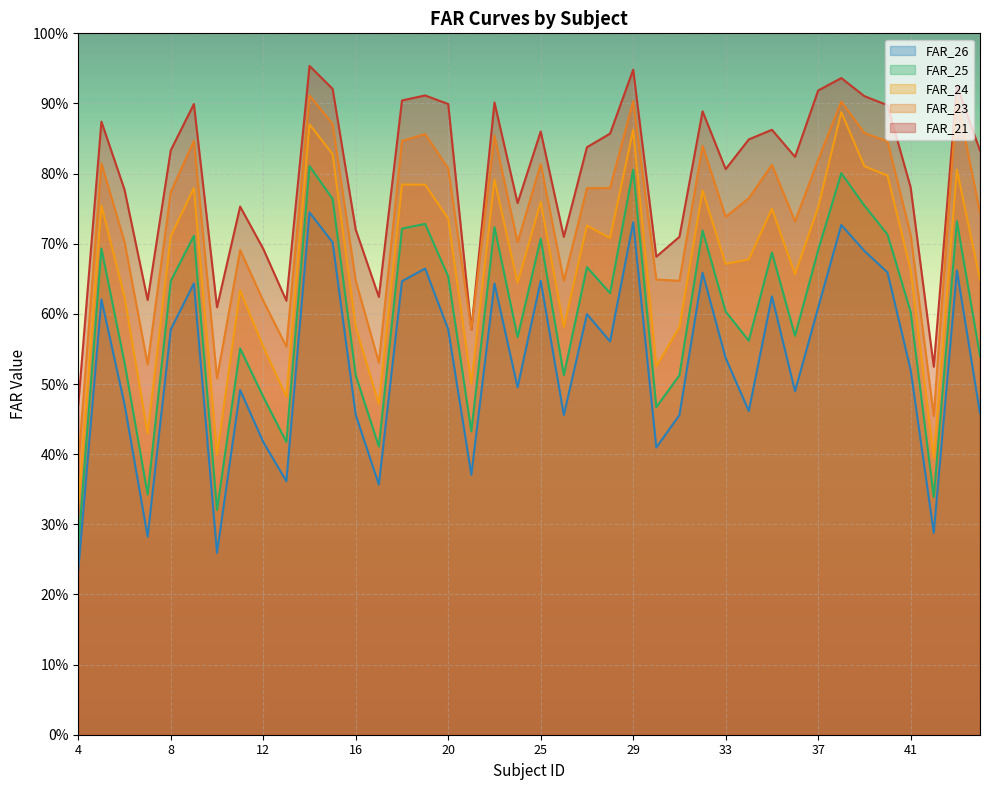

Reading left to right, list all the values displayed in this chart.

FAR_21: 4=0.5	5=0.9	6=0.8	7=0.6	8=0.8	9=0.9	10=0.6	11=0.8	12=0.7	13=0.6	14=1.0	15=0.9	16=0.7	17=0.6	18=0.9	19=0.9	20=0.9	21=0.6	22=0.9	24=0.8	25=0.9	26=0.7	27=0.8	28=0.9	29=0.9	30=0.7	31=0.7	32=0.9	33=0.8	34=0.8	35=0.9	36=0.8	37=0.9	38=0.9	39=0.9	40=0.9	41=0.8	42=0.5	43=0.9	44=0.8
FAR_23: 4=0.4	5=0.8	6=0.7	7=0.5	8=0.8	9=0.8	10=0.5	11=0.7	12=0.6	13=0.6	14=0.9	15=0.9	16=0.6	17=0.5	18=0.8	19=0.9	20=0.8	21=0.6	22=0.9	24=0.7	25=0.8	26=0.6	27=0.8	28=0.8	29=0.9	30=0.6	31=0.6	32=0.8	33=0.7	34=0.8	35=0.8	36=0.7	37=0.8	38=0.9	39=0.9	40=0.8	41=0.7	42=0.5	43=0.9	44=0.7
FAR_24: 4=0.3	5=0.8	6=0.6	7=0.4	8=0.7	9=0.8	10=0.4	11=0.6	12=0.6	13=0.5	14=0.9	15=0.8	16=0.6	17=0.5	18=0.8	19=0.8	20=0.7	21=0.5	22=0.8	24=0.6	25=0.8	26=0.6	27=0.7	28=0.7	29=0.9	30=0.5	31=0.6	32=0.8	33=0.7	34=0.7	35=0.8	36=0.7	37=0.8	38=0.9	39=0.8	40=0.8	41=0.7	42=0.4	43=0.8	44=0.6
FAR_25: 4=0.3	5=0.7	6=0.5	7=0.3	8=0.6	9=0.7	10=0.3	11=0.6	12=0.5	13=0.4	14=0.8	15=0.8	16=0.5	17=0.4	18=0.7	19=0.7	20=0.7	21=0.4	22=0.7	24=0.6	25=0.7	26=0.5	27=0.7	28=0.6	29=0.8	30=0.5	31=0.5	32=0.7	33=0.6	34=0.6	35=0.7	36=0.6	37=0.7	38=0.8	39=0.8	40=0.7	41=0.6	42=0.3	43=0.7	44=0.5
FAR_26: 4=0.2	5=0.6	6=0.5	7=0.3	8=0.6	9=0.6	10=0.3	11=0.5	12=0.4	13=0.4	14=0.7	15=0.7	16=0.5	17=0.4	18=0.6	19=0.7	20=0.6	21=0.4	22=0.6	24=0.5	25=0.6	26=0.5	27=0.6	28=0.6	29=0.7	30=0.4	31=0.5	32=0.7	33=0.5	34=0.5	35=0.6	36=0.5	37=0.6	38=0.7	39=0.7	40=0.7	41=0.5	42=0.3	43=0.7	44=0.5